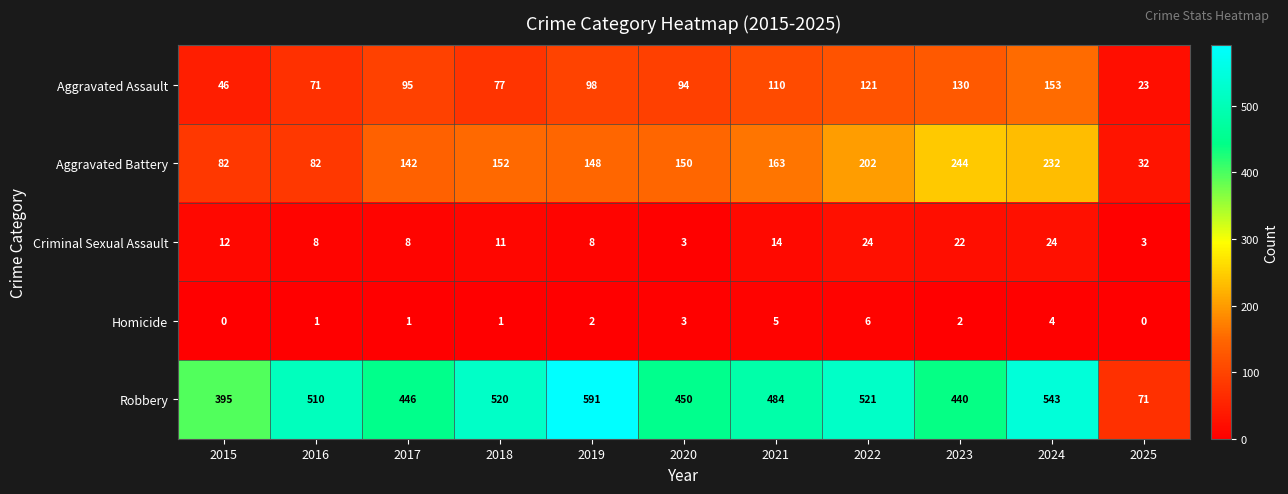

Between 2015 and 2023, which series saw the biggest shift?

Aggravated Battery